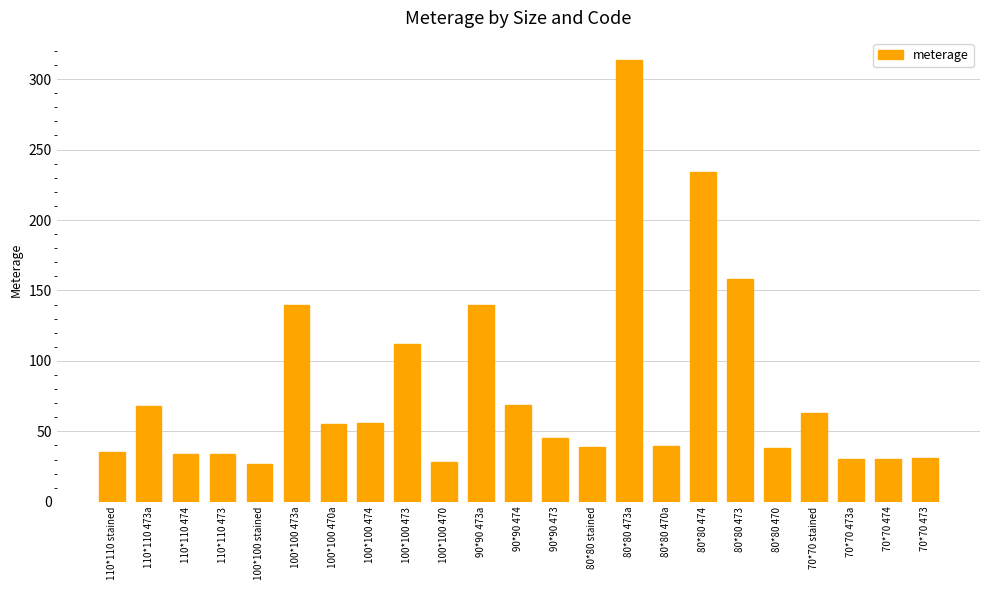

What position from the right is 80*80 474?

7